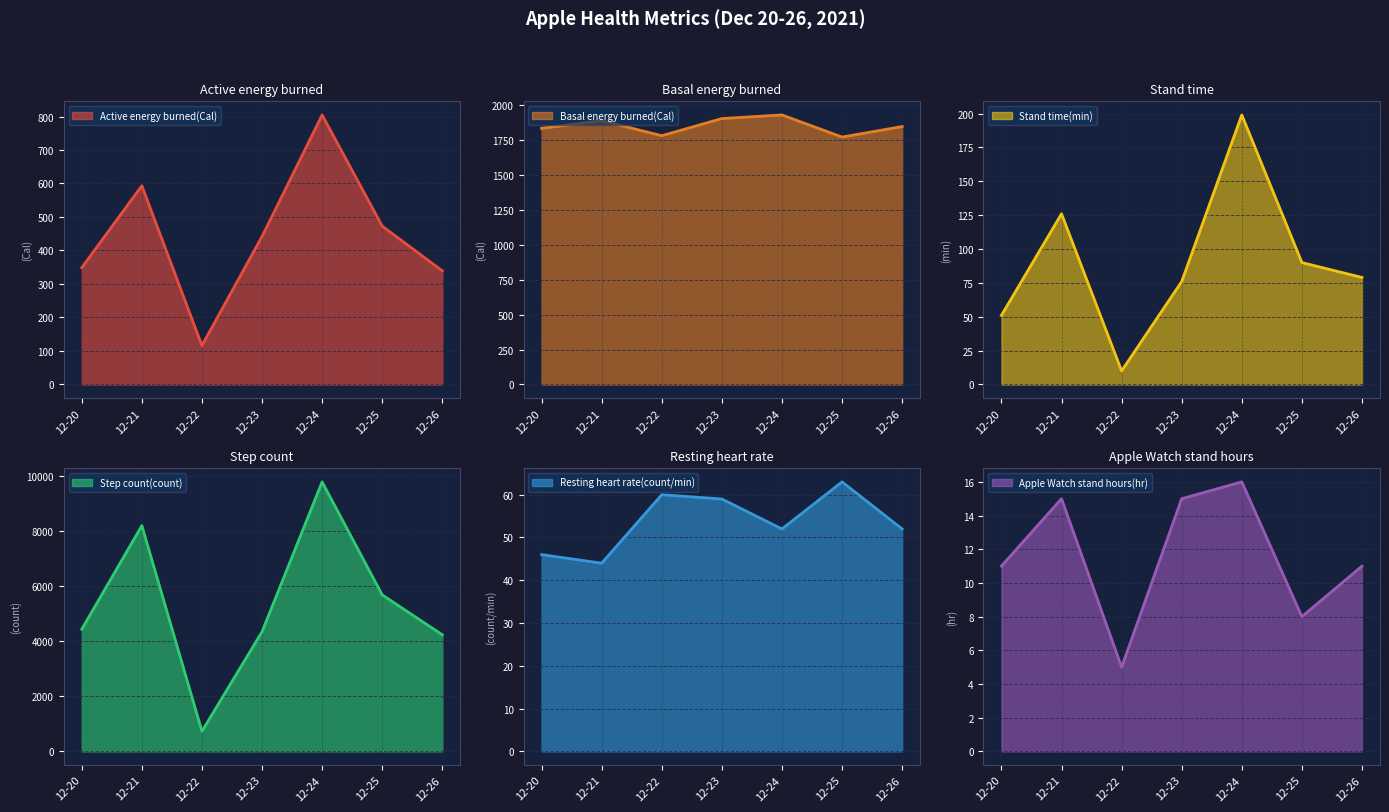

Count the number of categories in the chart.

7